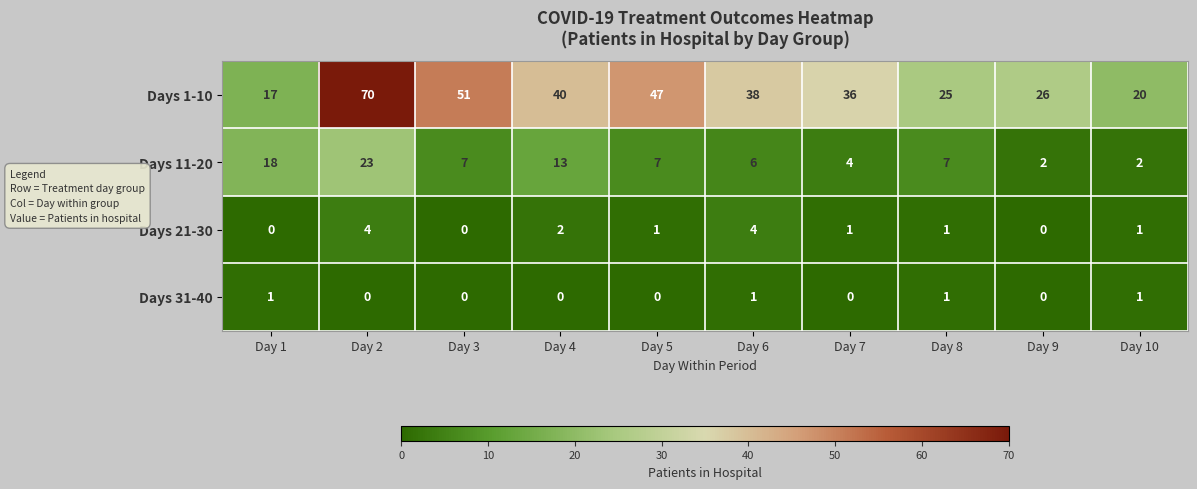

What is the difference between the highest and lowest values at Day 4?

40